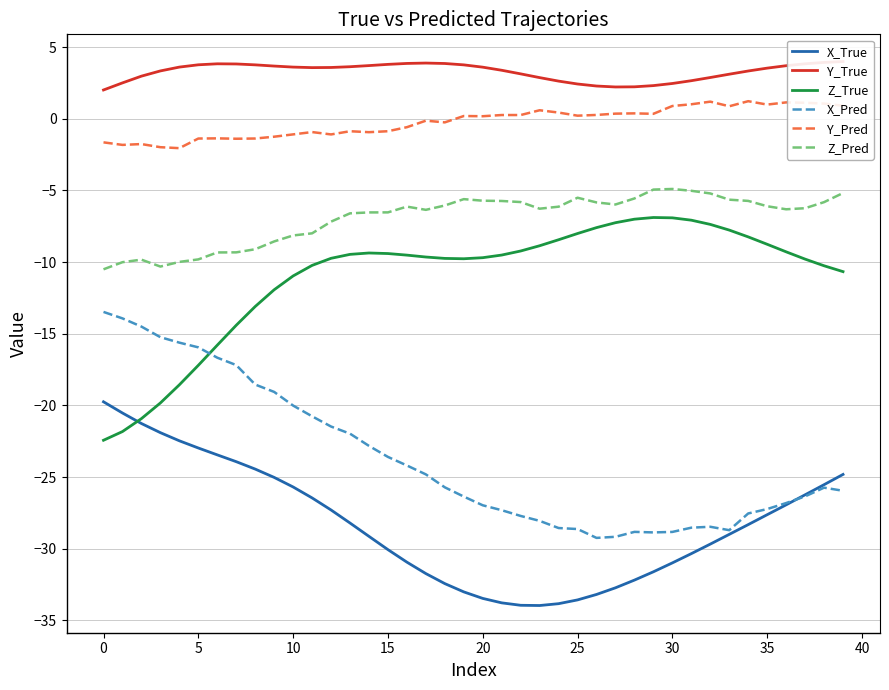

True or false: X_True has more than 1 points higher than both neighbors.

False